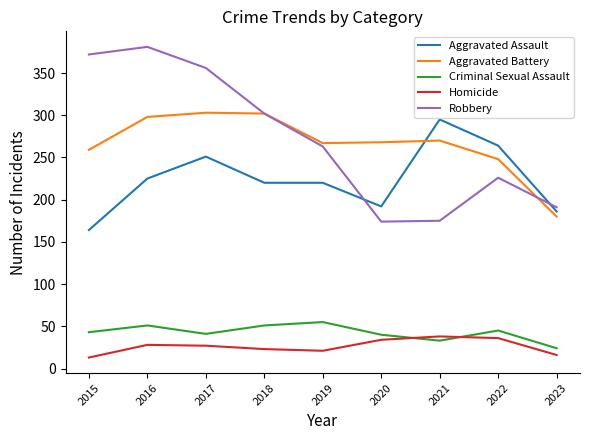

True or false: Homicide and Robbery intersect in this chart.

False